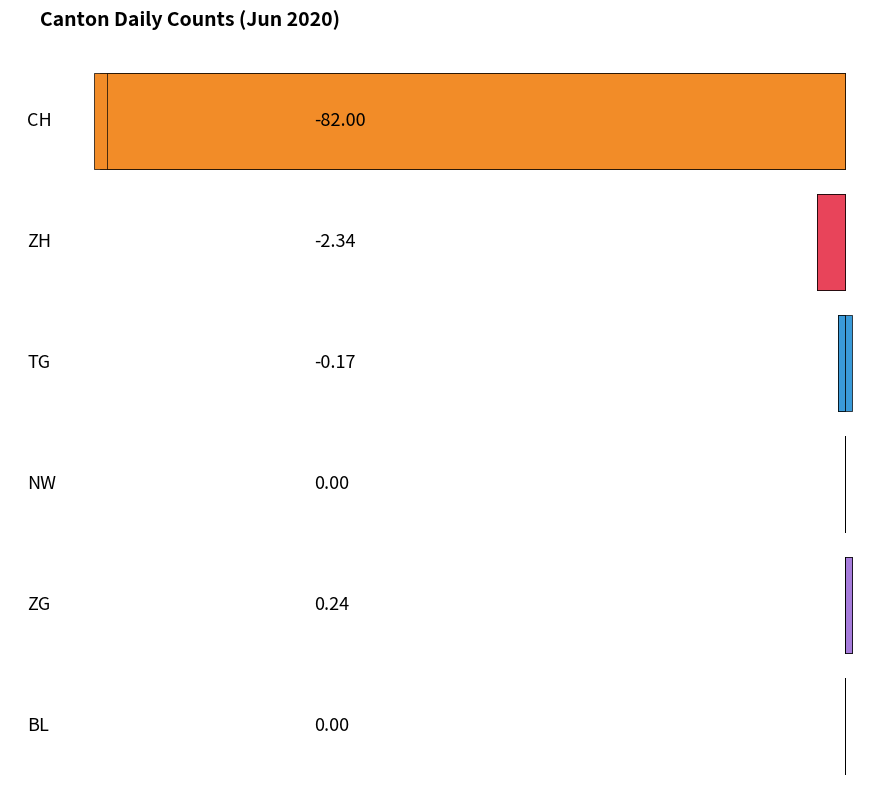

Are the bars grouped side by side (vs. stacked)?

Yes